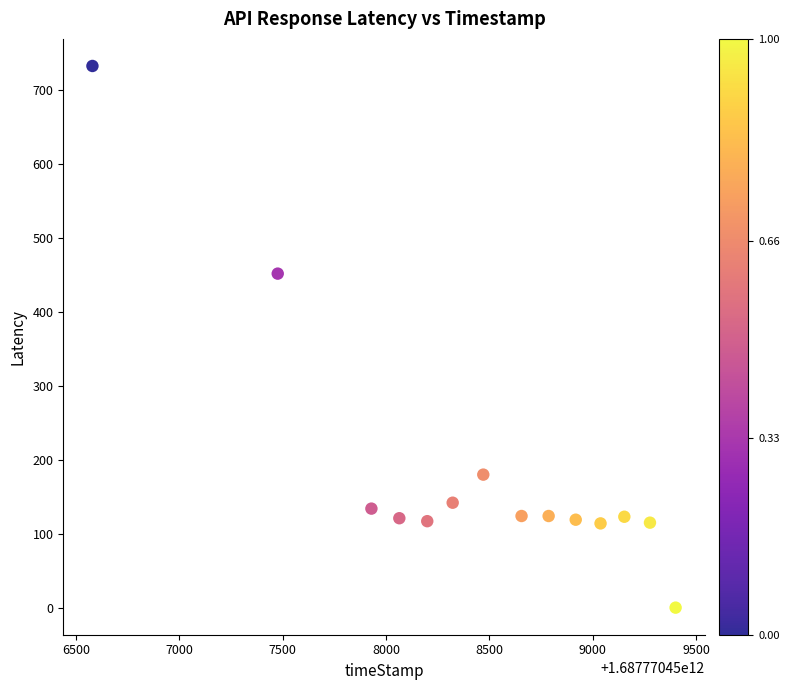

What is the range of Y values (max minus min)?

733